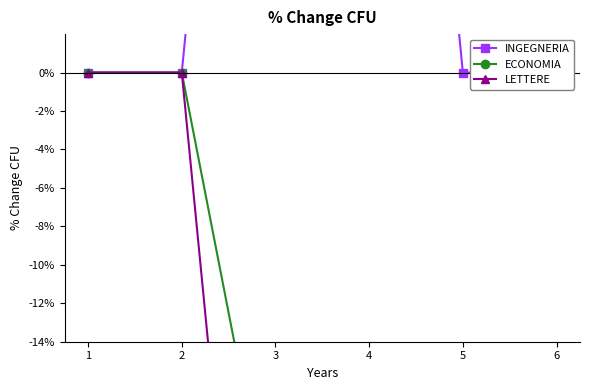

True or false: INGEGNERIA and LETTERE intersect in this chart.

False